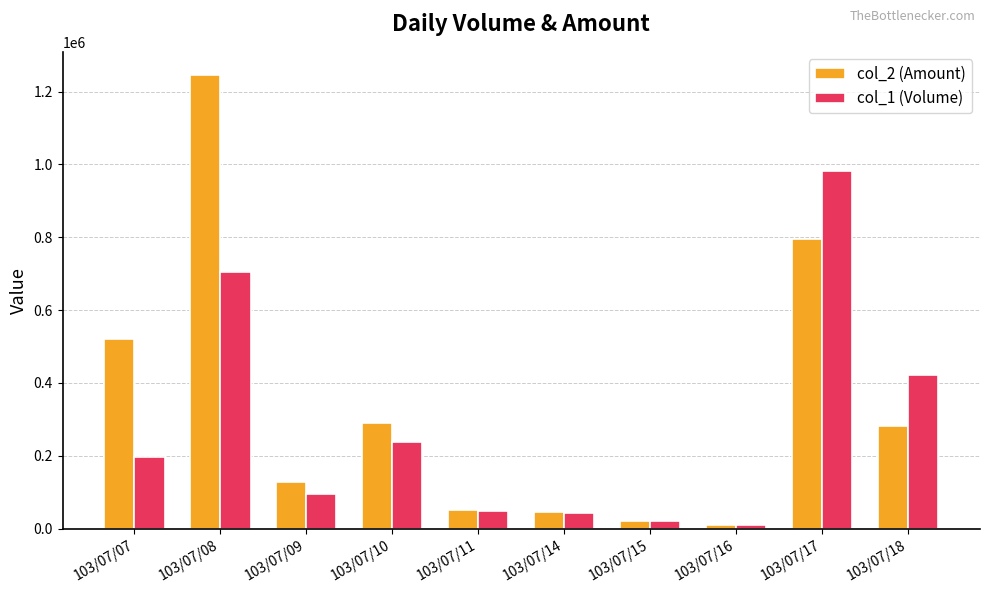

Rank the series at 103/07/07 from lowest to highest value.

col_1 (Volume), col_2 (Amount)